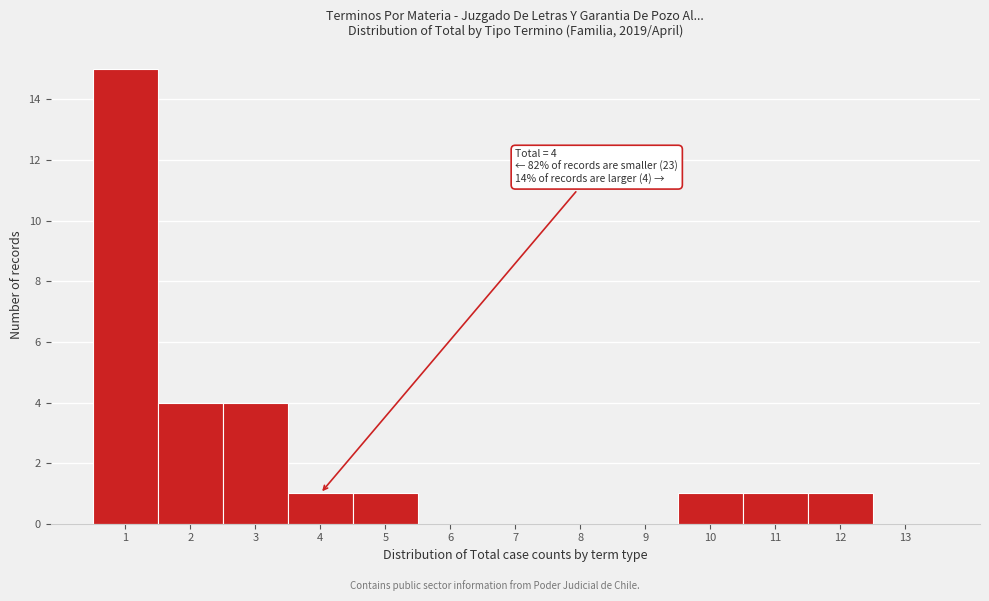

Over which range of the x-axis is the bar tallest?

0.5 to 1.5